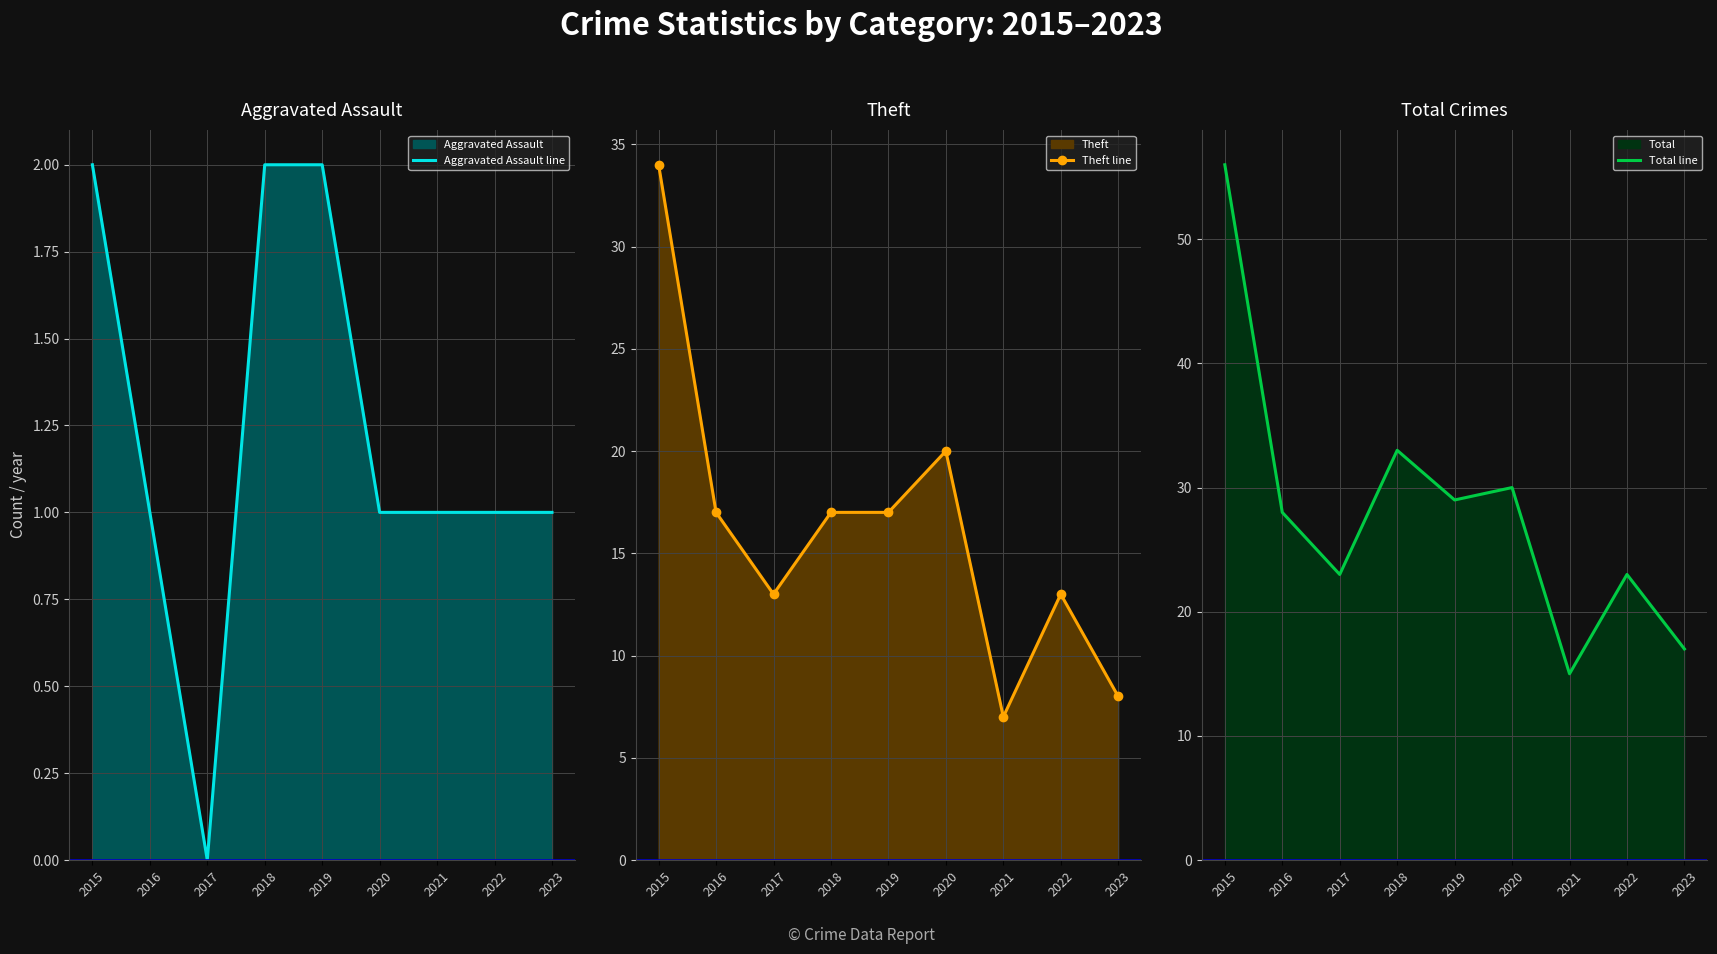

At which label is Theft line closest to 20?

2020